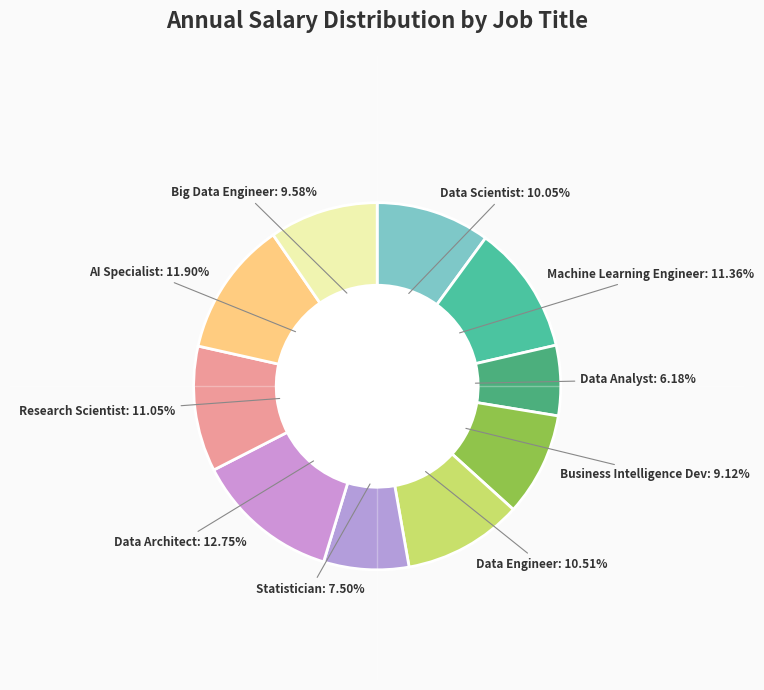

Count the number of slices in the pie.

10